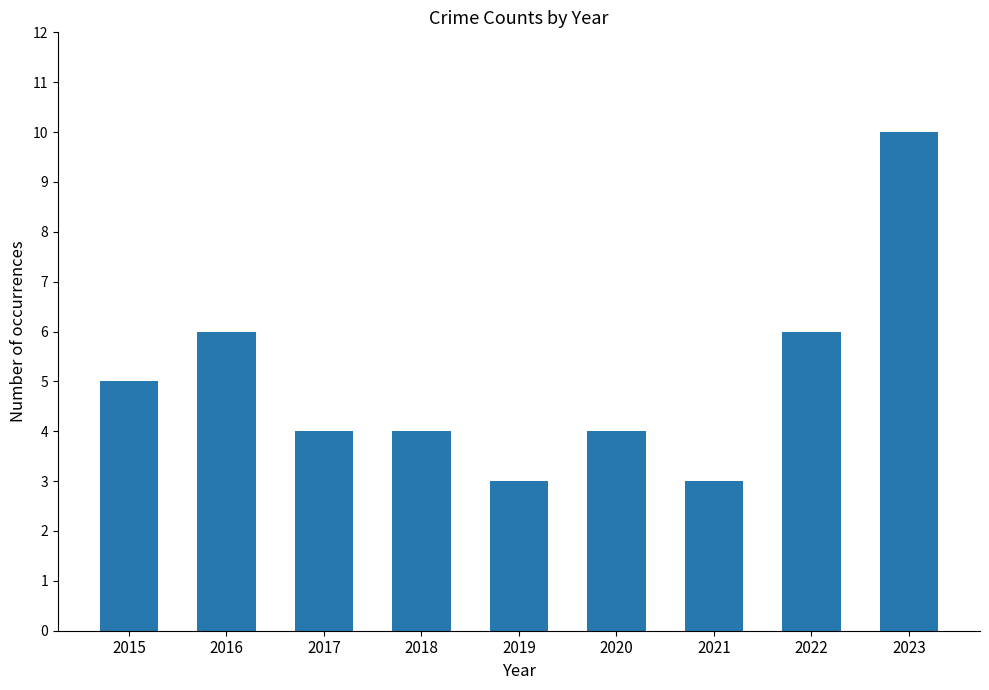

What is the value of the 2nd bar from the left?

6